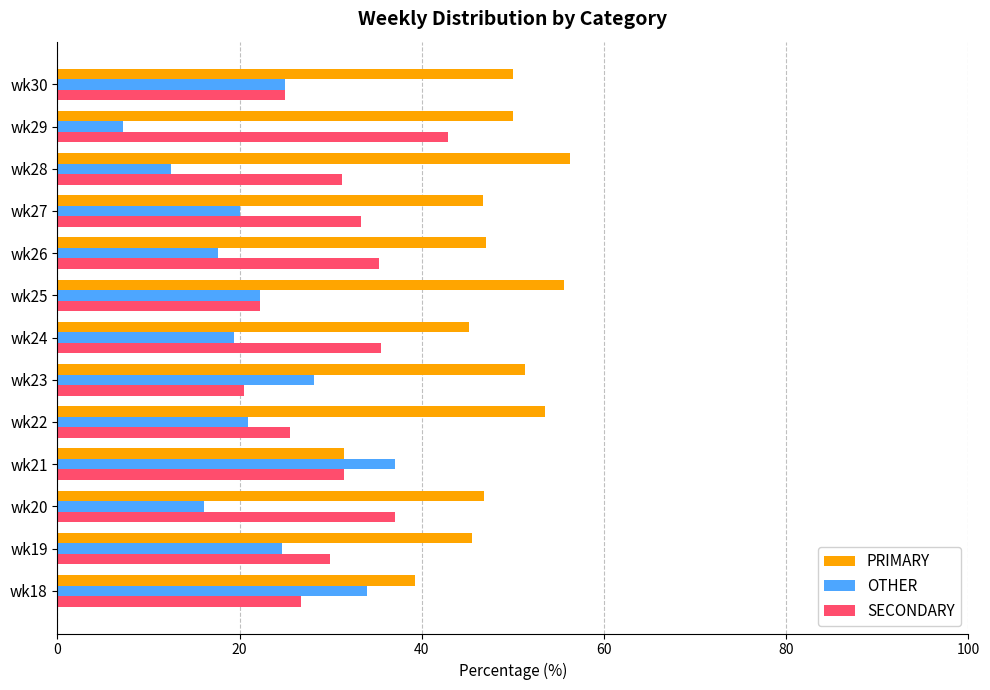

How many data points does each series have?

13